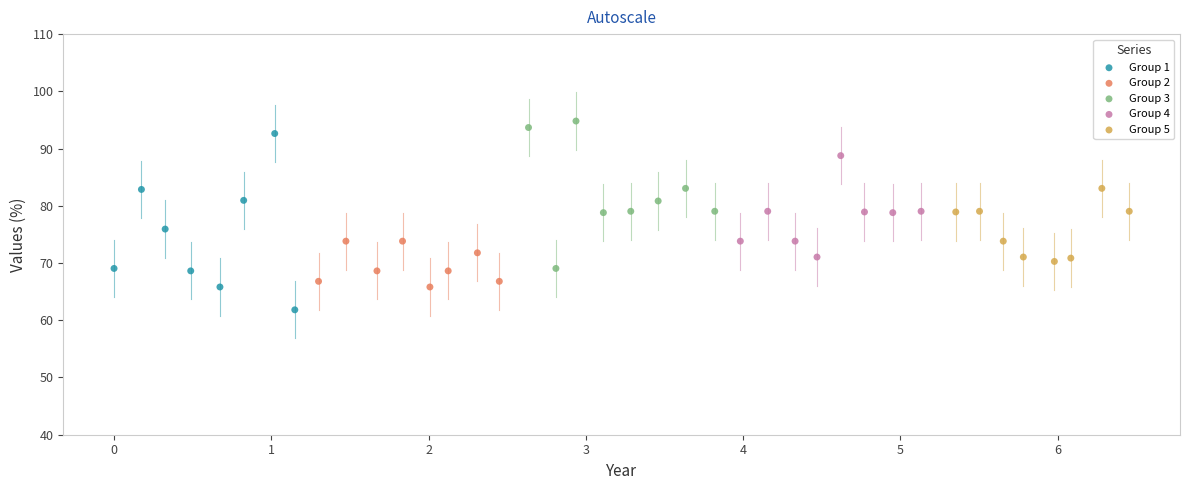

Which series has the largest Y range (max minus min)?

Group 1